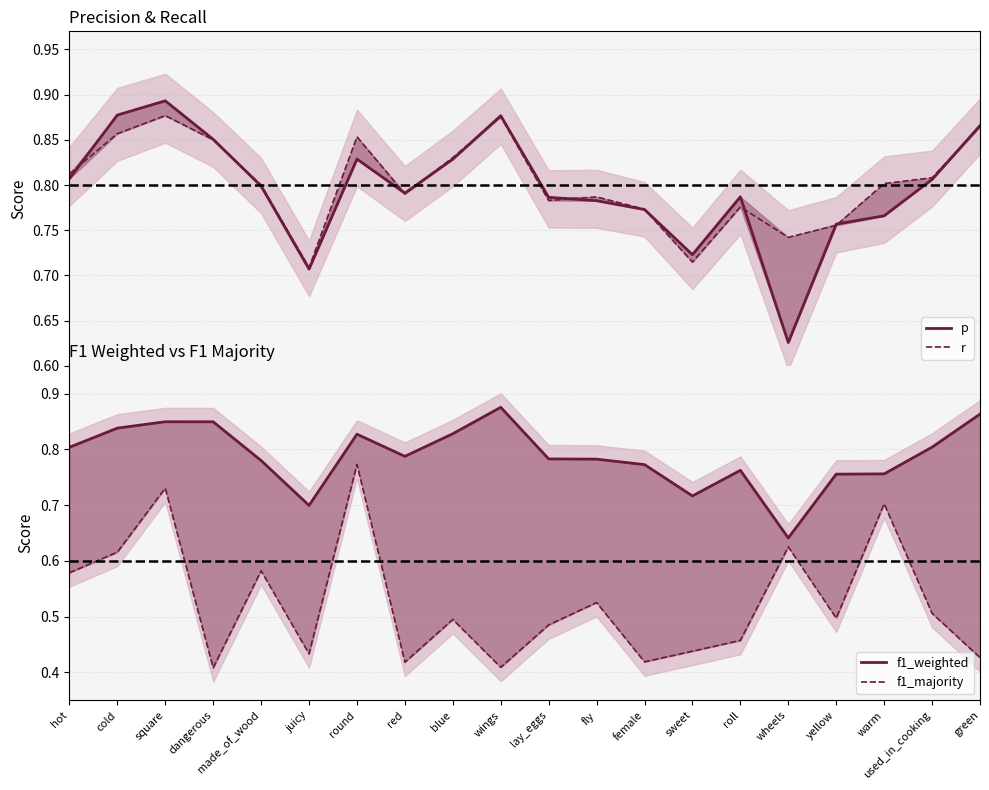

Where is p nearest to the value 0?

wheels